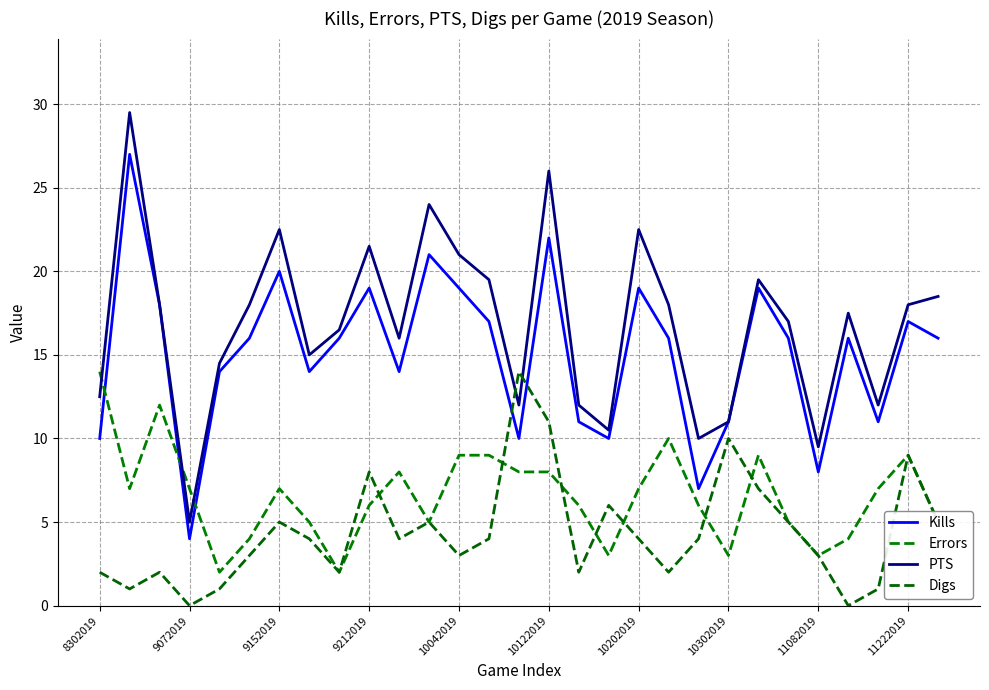

Does the chart have visible grid lines?

Yes